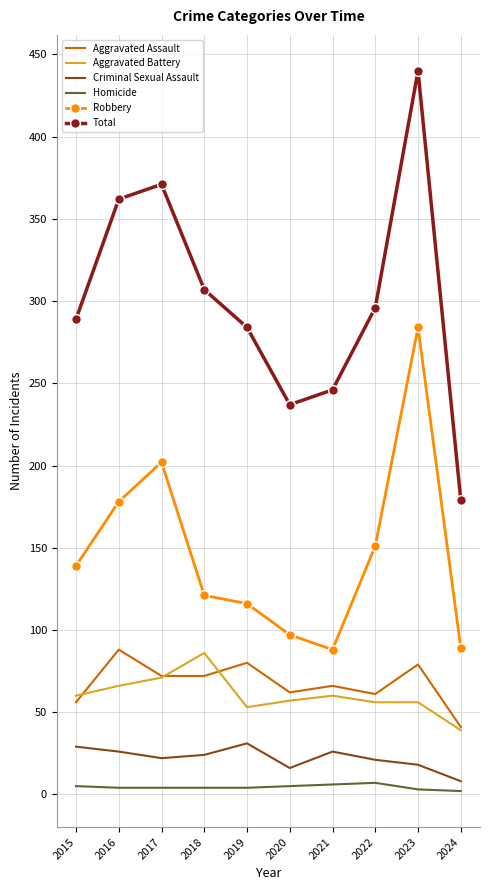

True or false: Homicide has a value of 5 at 2015.

True